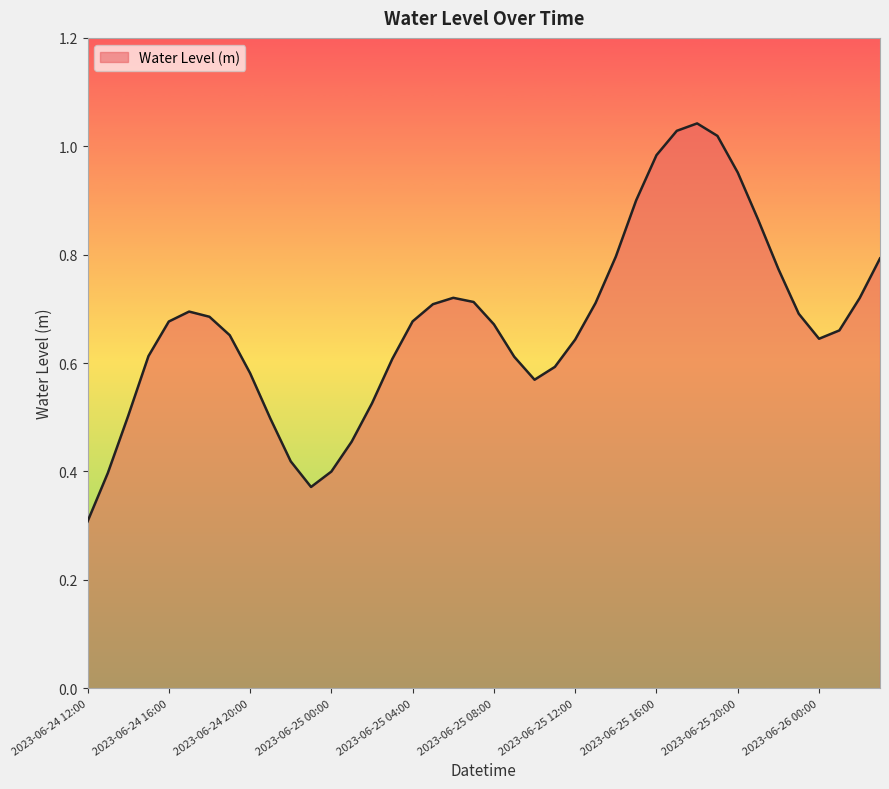

What is the minimum value shown in the chart?

0.3